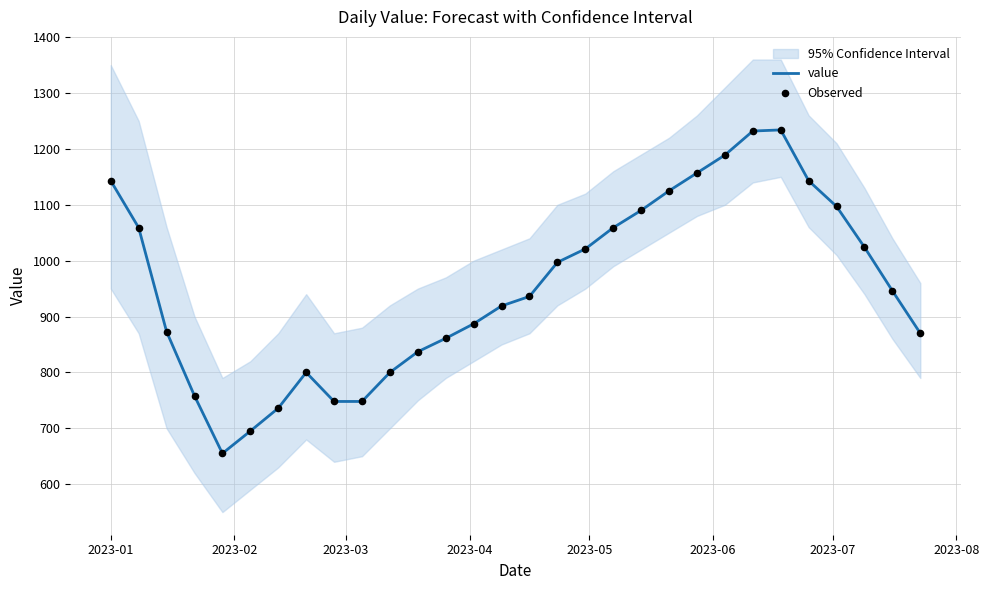

Which series has the widest spread of Y values?

value